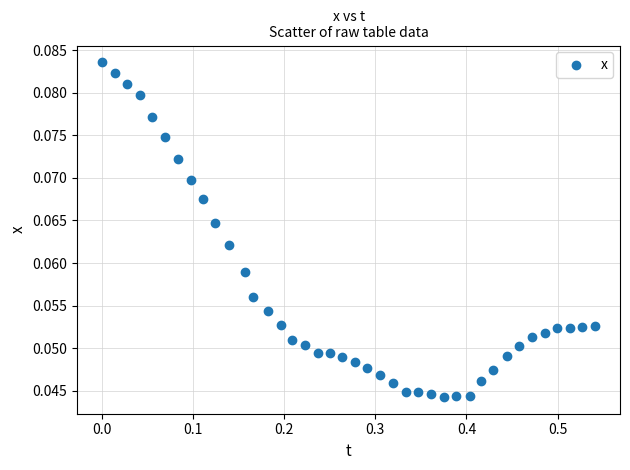

Count the number of points in this scatter plot.

40